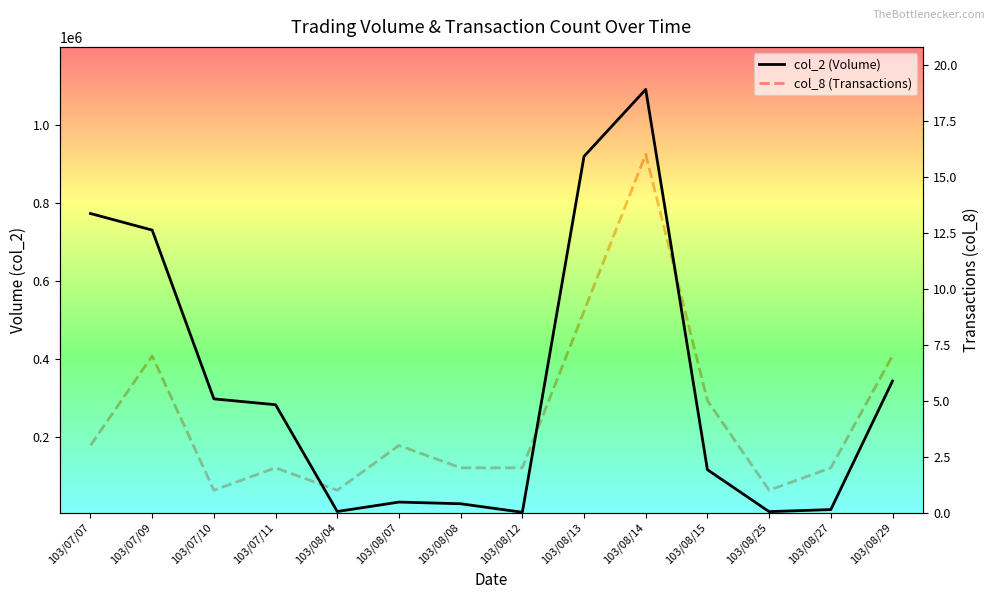

At which category does col_2 (Volume) reach its first local valley?

103/08/04